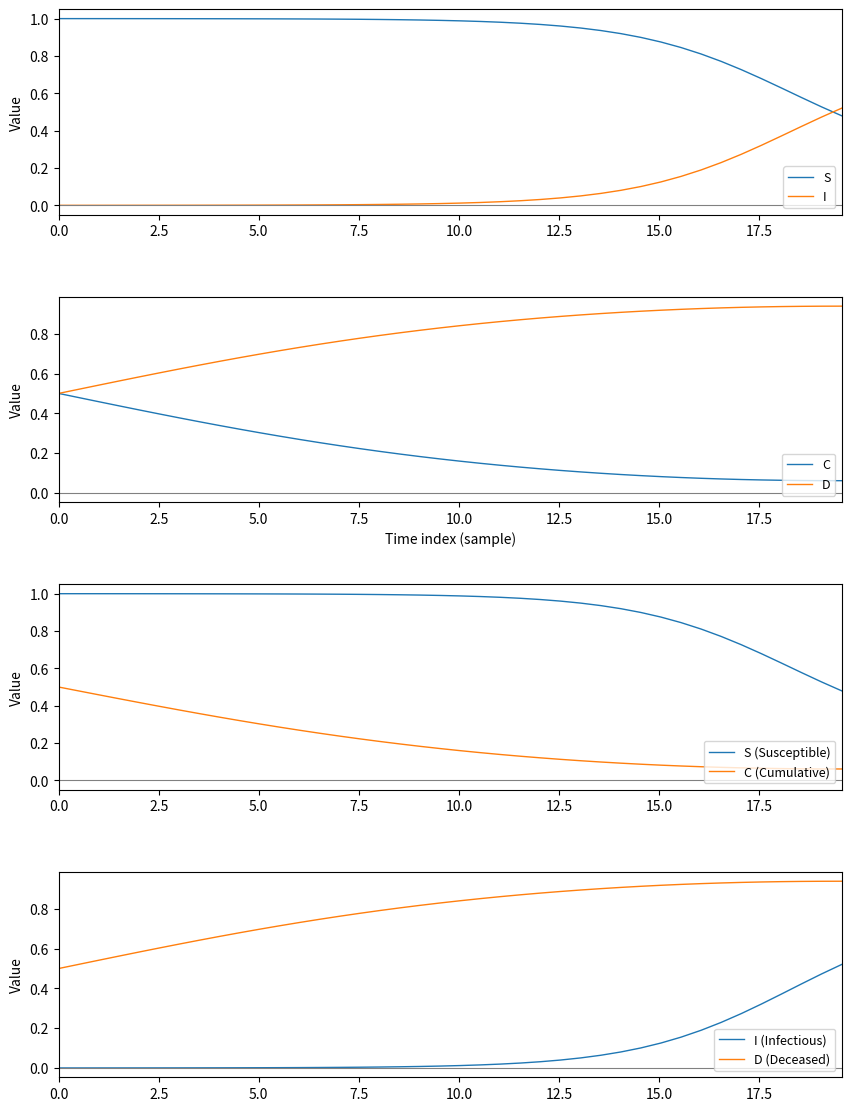

True or false: D has more than 1 points higher than both neighbors.

False